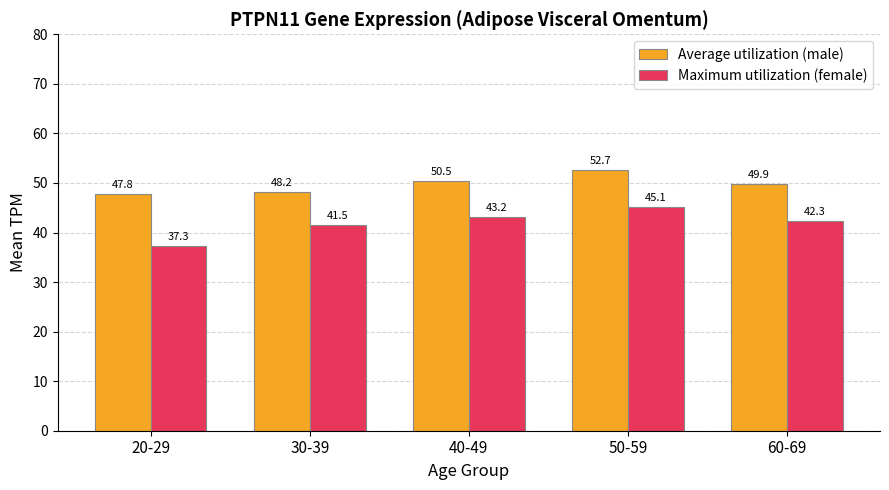

At 40-49, list the series in order from largest to smallest.

Average utilization (male), Maximum utilization (female)